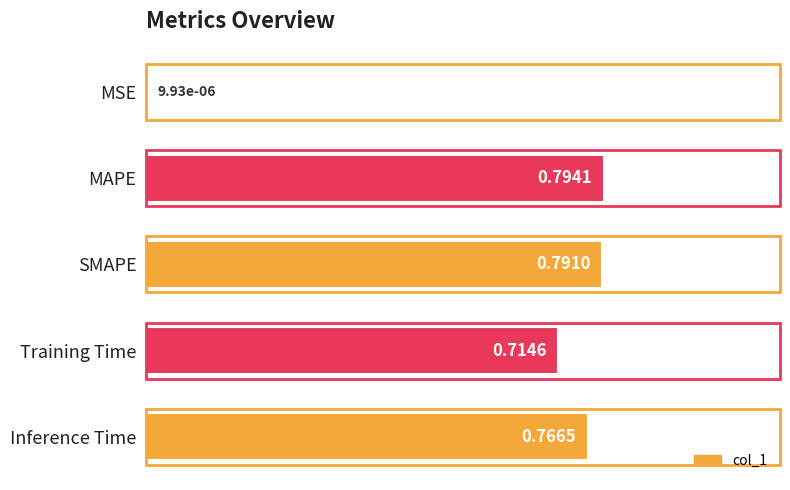

Which has a higher value, Inference Time or SMAPE?

SMAPE